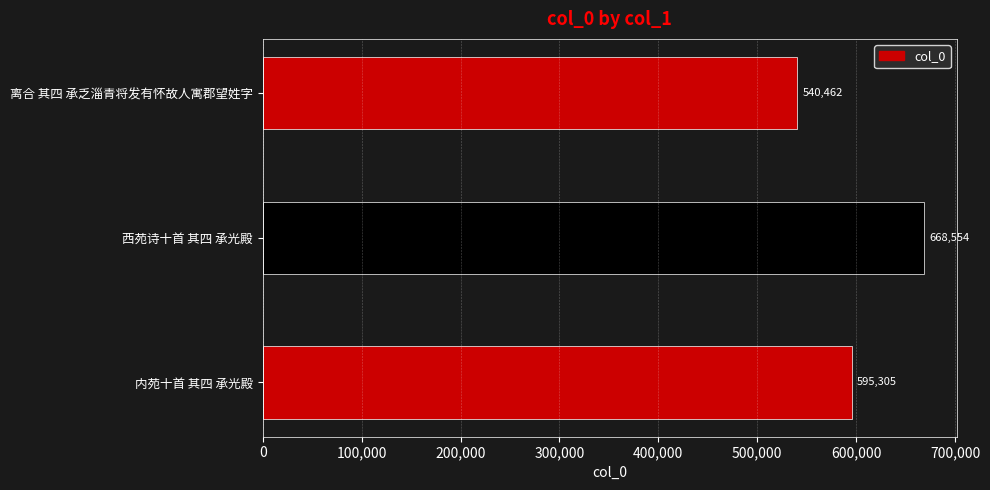

What is the greatest value displayed?

668554